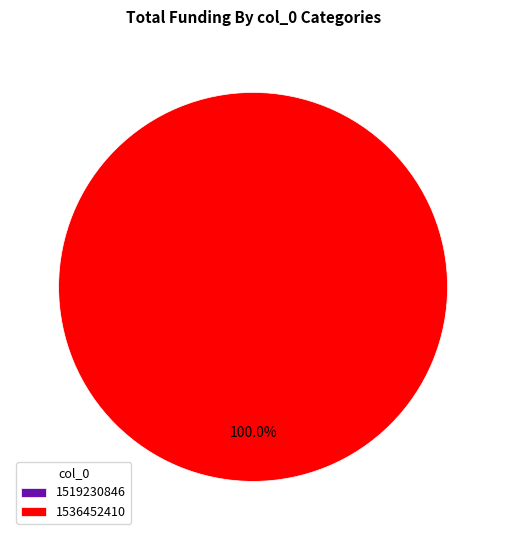

How many slices are in this pie chart?

2